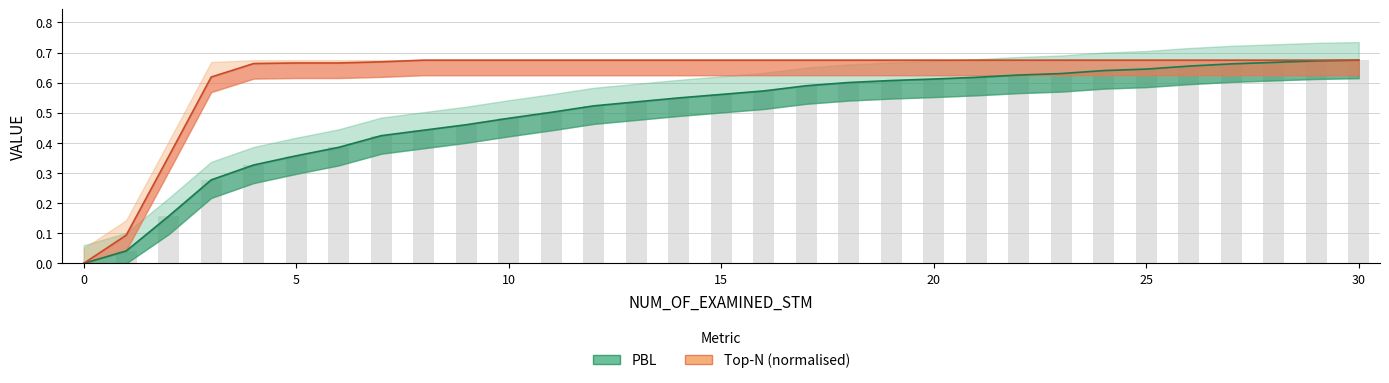

How many values in the Top-N (normalised) series exceed 0?

30